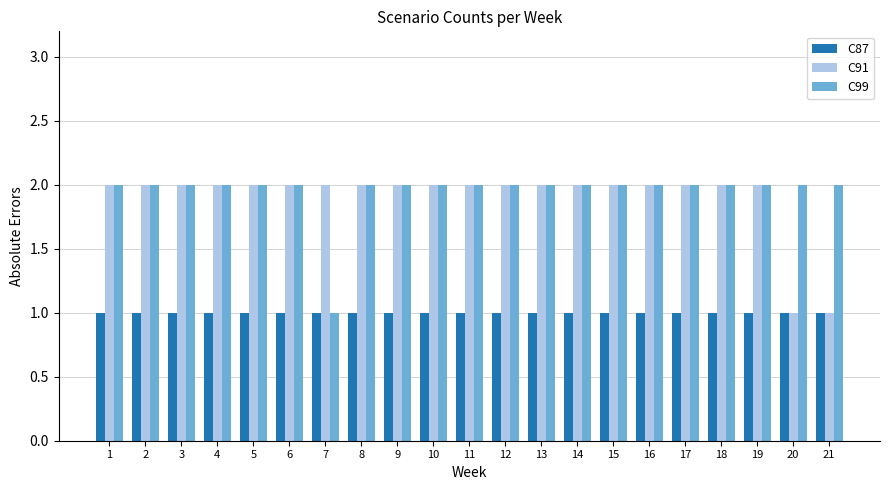

Read the C87 value at 8.

1